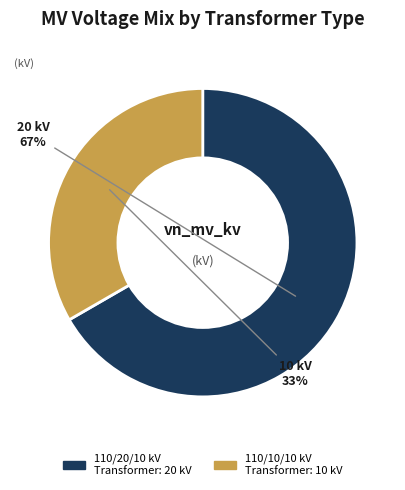

How many segments does this pie chart have?

2